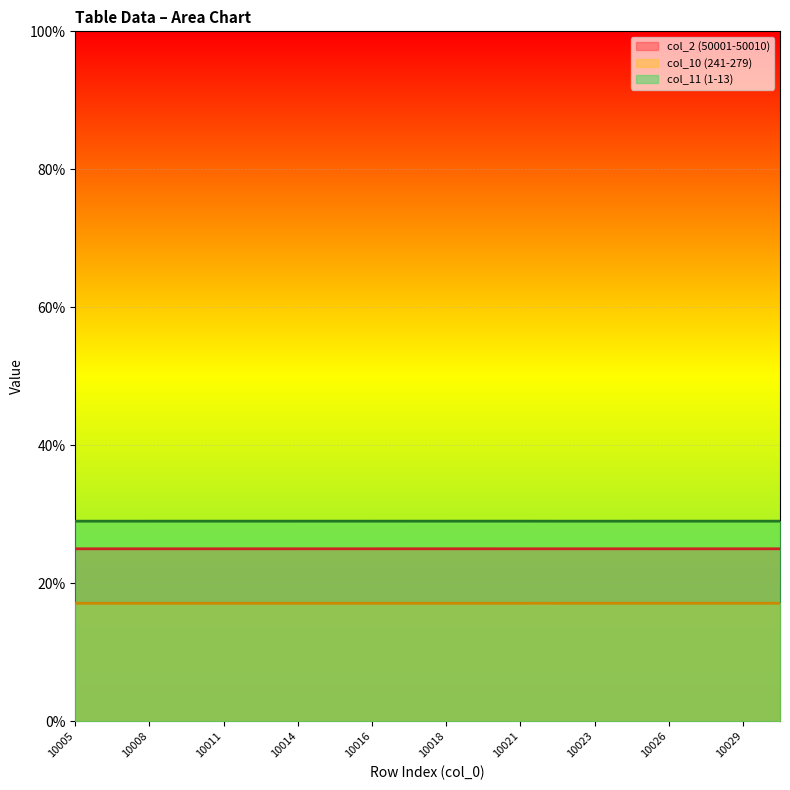

Does the chart display data point markers on the line(s)?

No